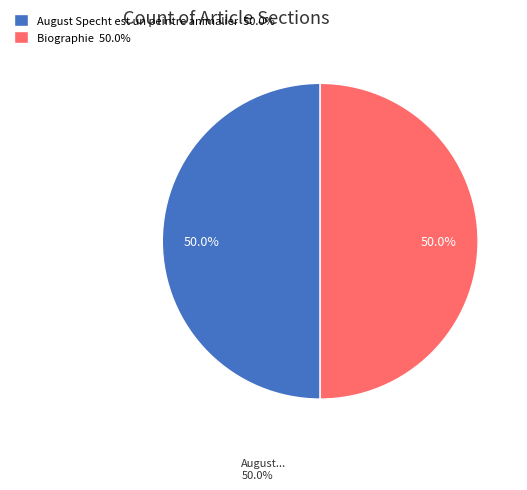

To the nearest percent, what is the difference between the largest and smallest slice percentages?

0%